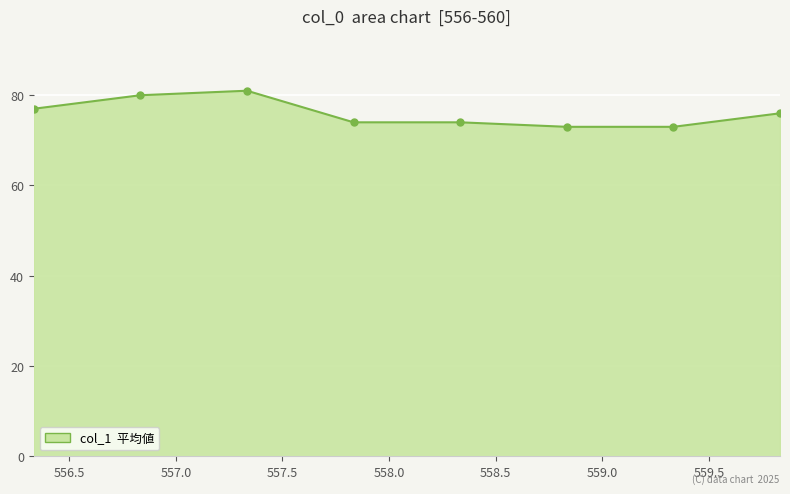

Reading right to left, extract all data points from this chart.

76	73	73	74	74	81	80	77